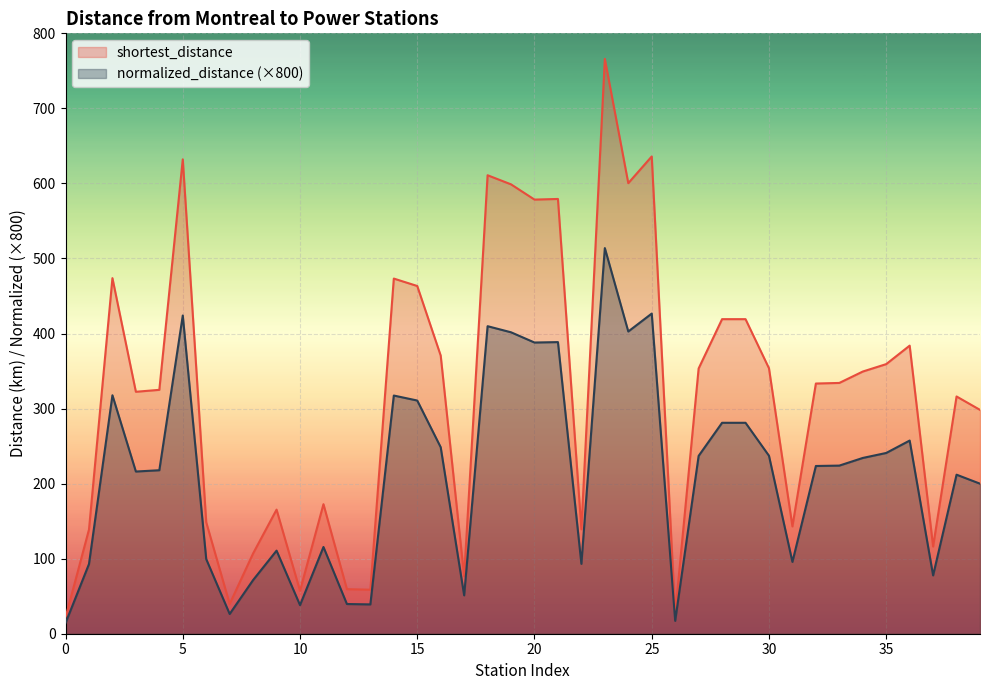

What is the difference between the highest and lowest values at 33?

110.1